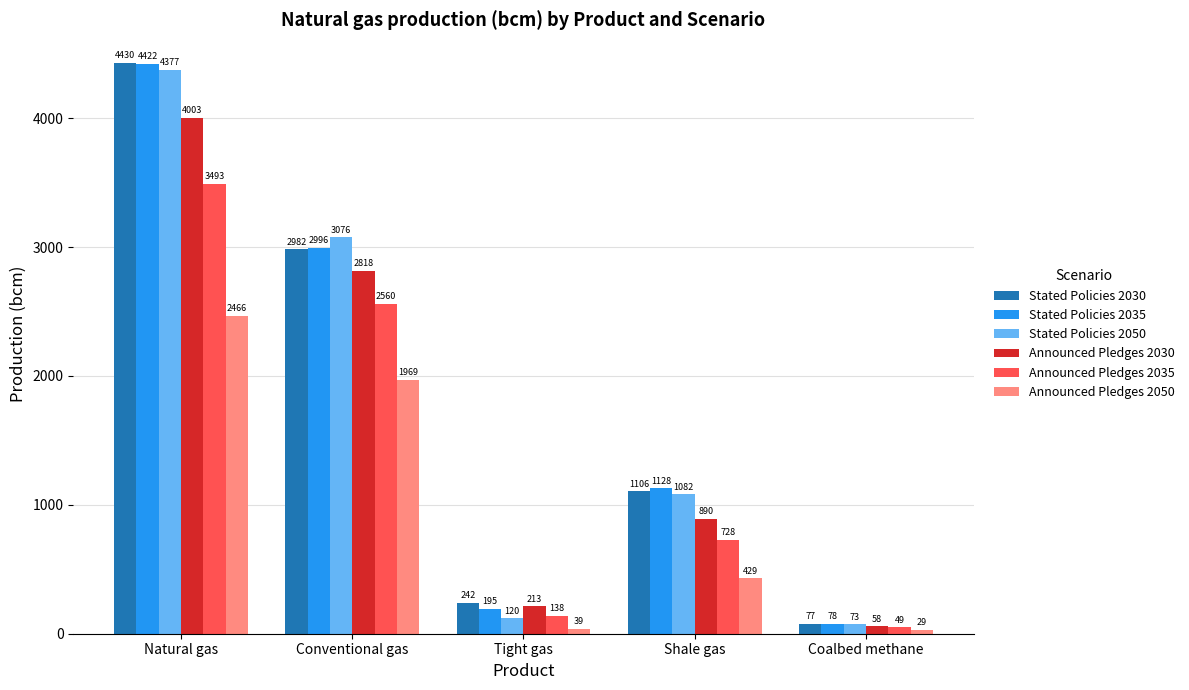

Is the value of Stated Policies 2050 at Natural gas greater than the value of Stated Policies 2030 at Conventional gas?

Yes